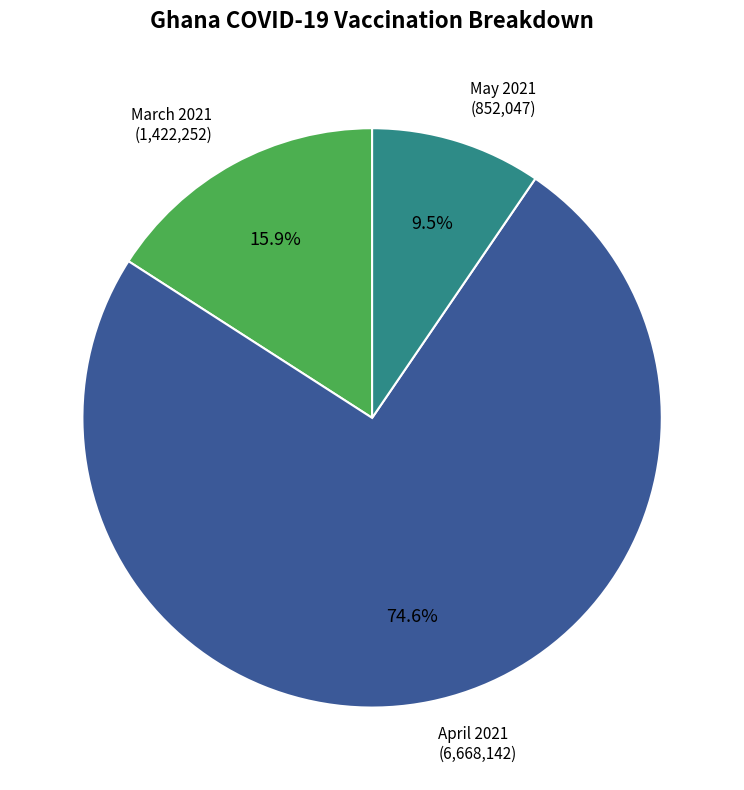

Is there a majority slice in this chart?

Yes